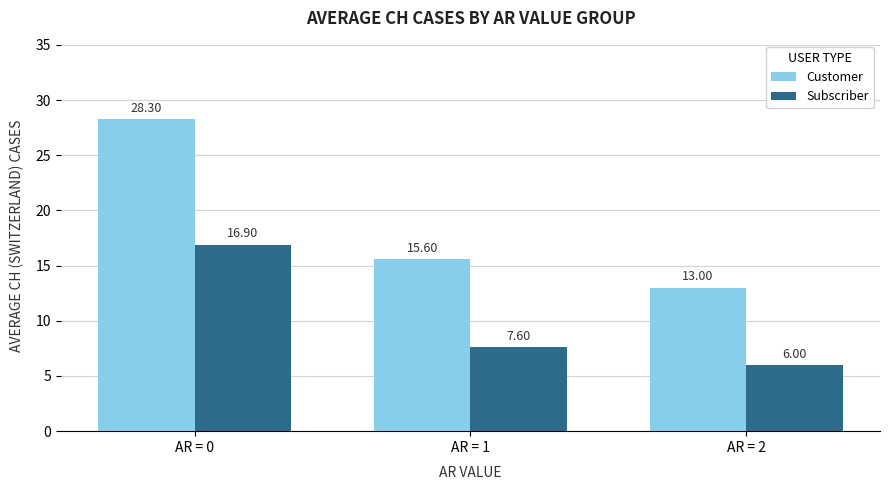

Which label corresponds to the largest value in the chart?

AR = 0